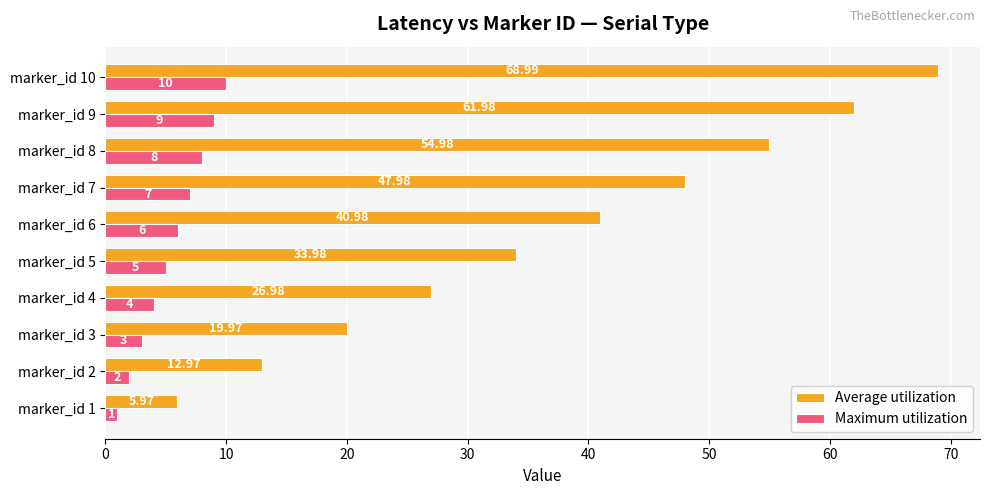

Between marker_id 1 and marker_id 9, which series saw the biggest shift?

Average utilization